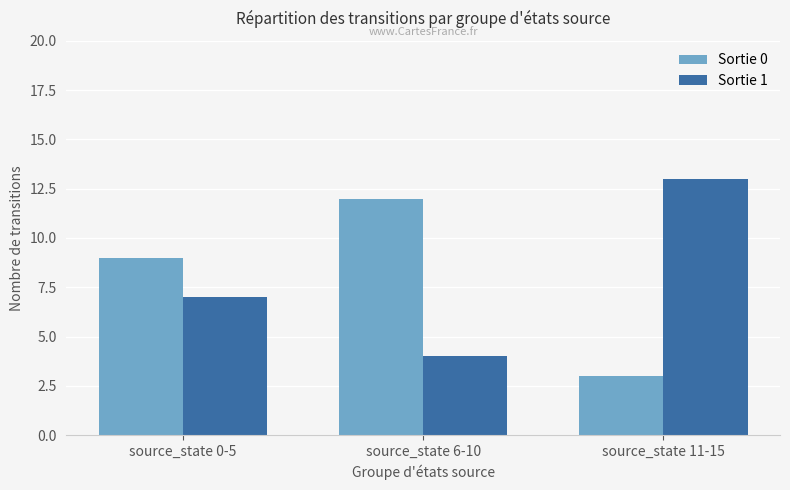

What is the difference between the highest and lowest values at source_state 11-15?

10